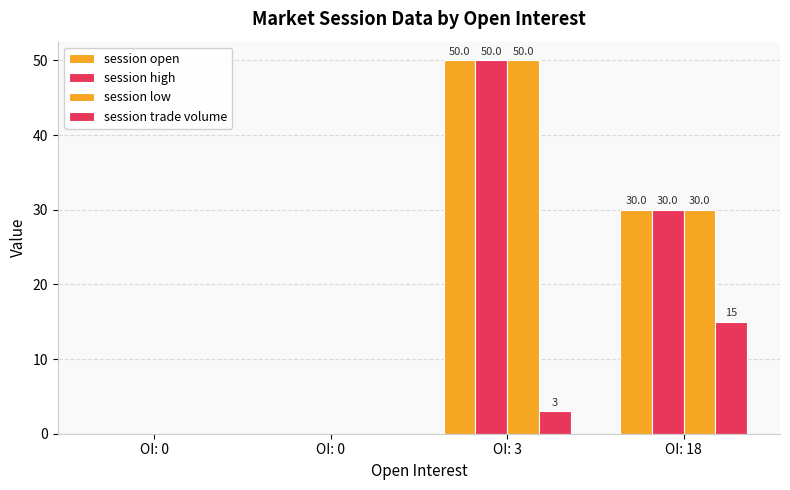

Which category has the lowest value in the session low series?

OI: 0